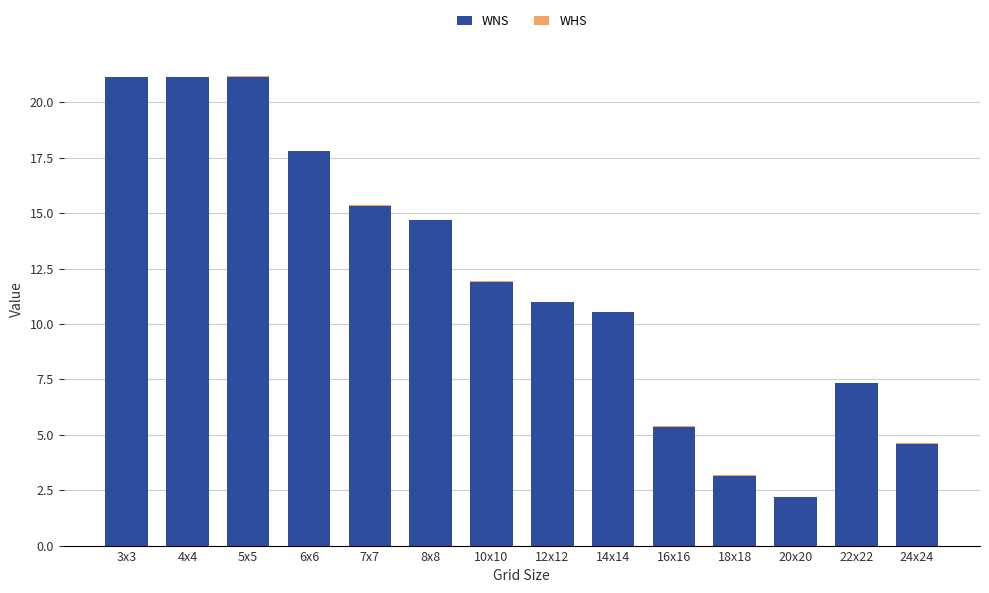

Is it true that WNS equals 10.5 at 14x14?

True